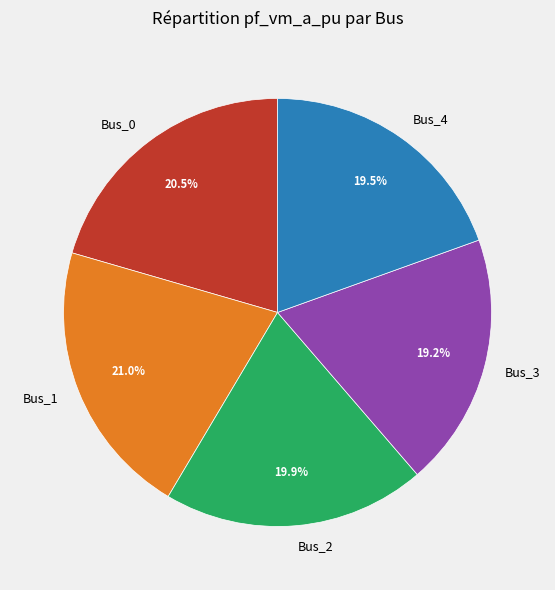

Which has a higher value, Bus_1 or Bus_2?

Bus_1